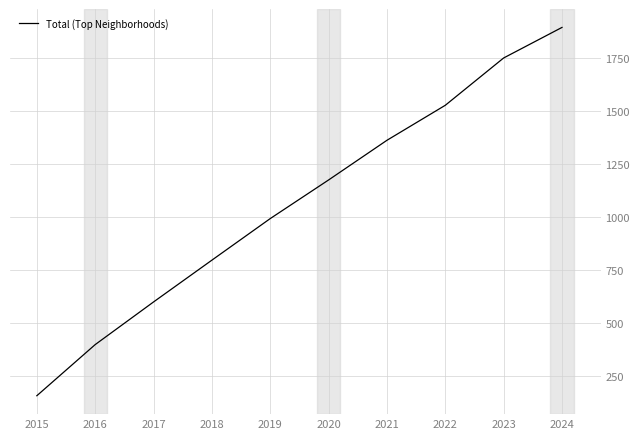

How many series are shown in this chart?

1